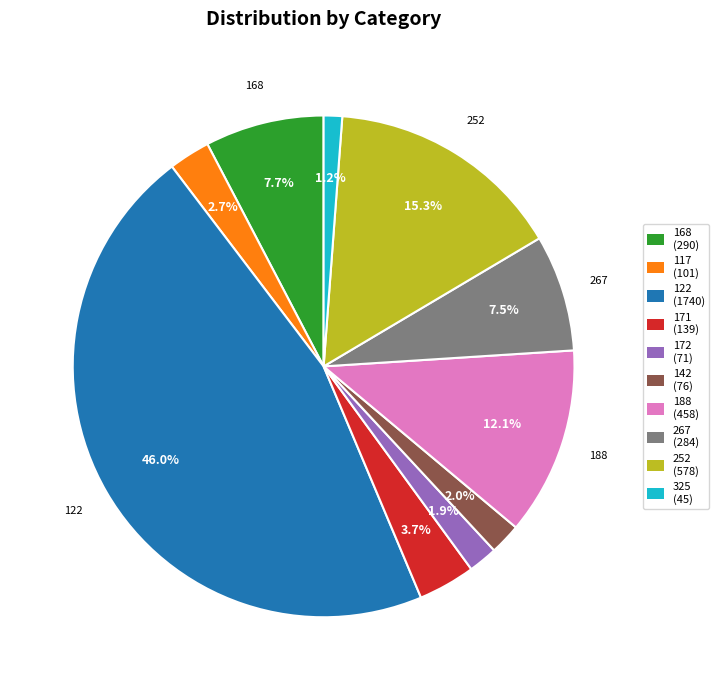

What is the largest slice in the pie chart?

122